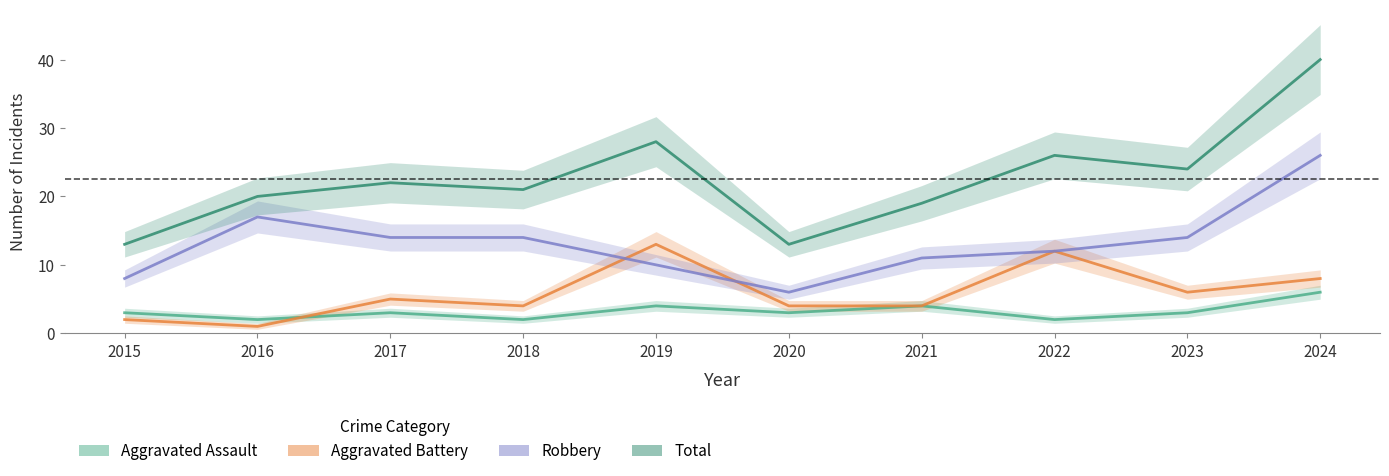

At how many categories does at least one series exceed 39?

1